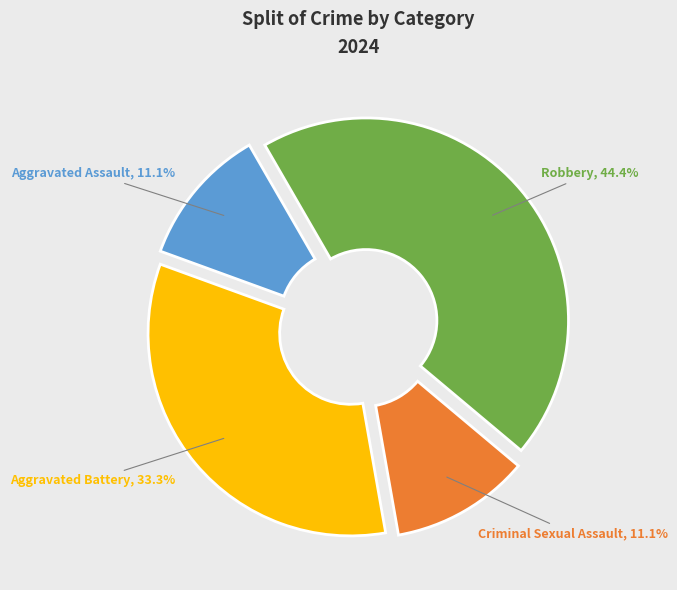

What percentage is the Robbery slice, to the nearest percent?

44%